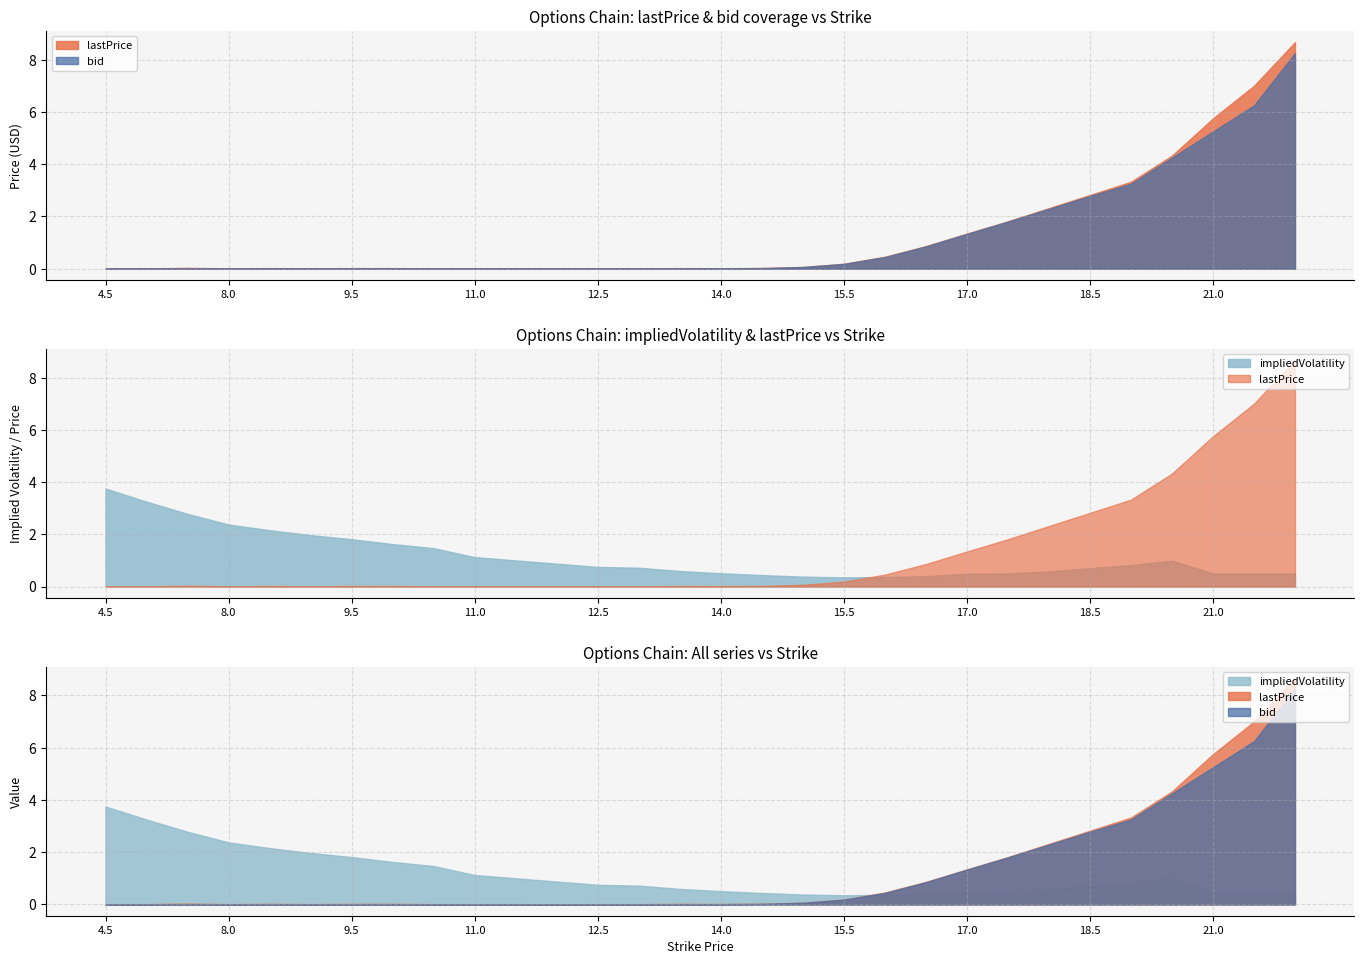

What are all the series names shown in the legend?

lastPrice, bid, impliedVolatility